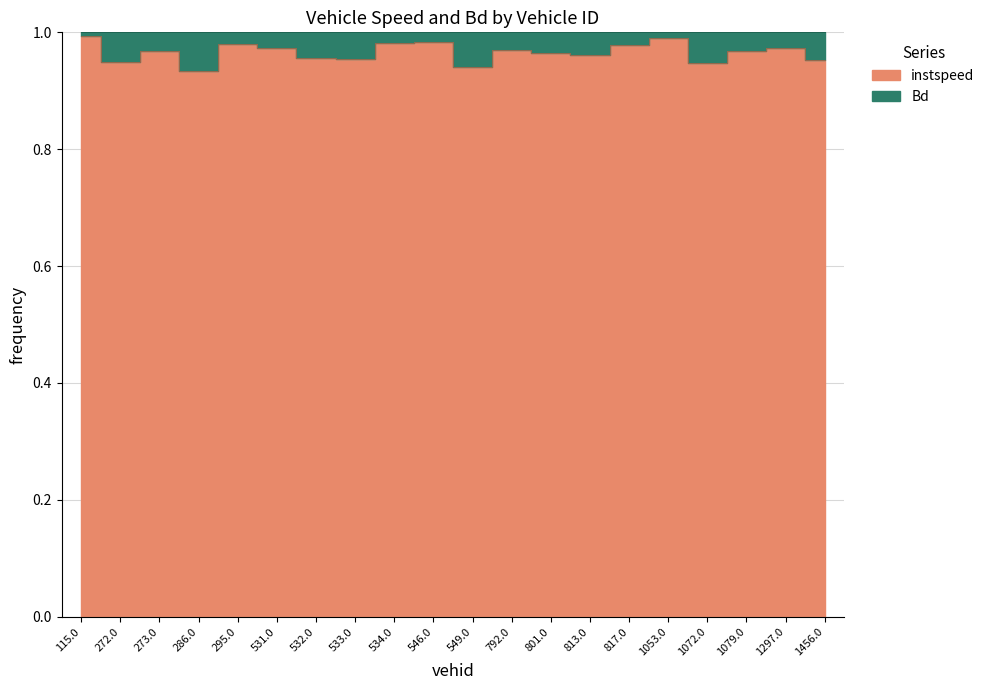

What is the sum of all values?

19.3